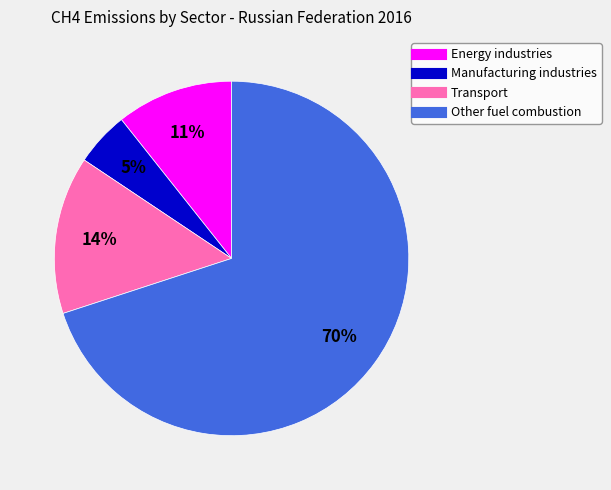

Does Other fuel combustion represent more than half of the total?

Yes